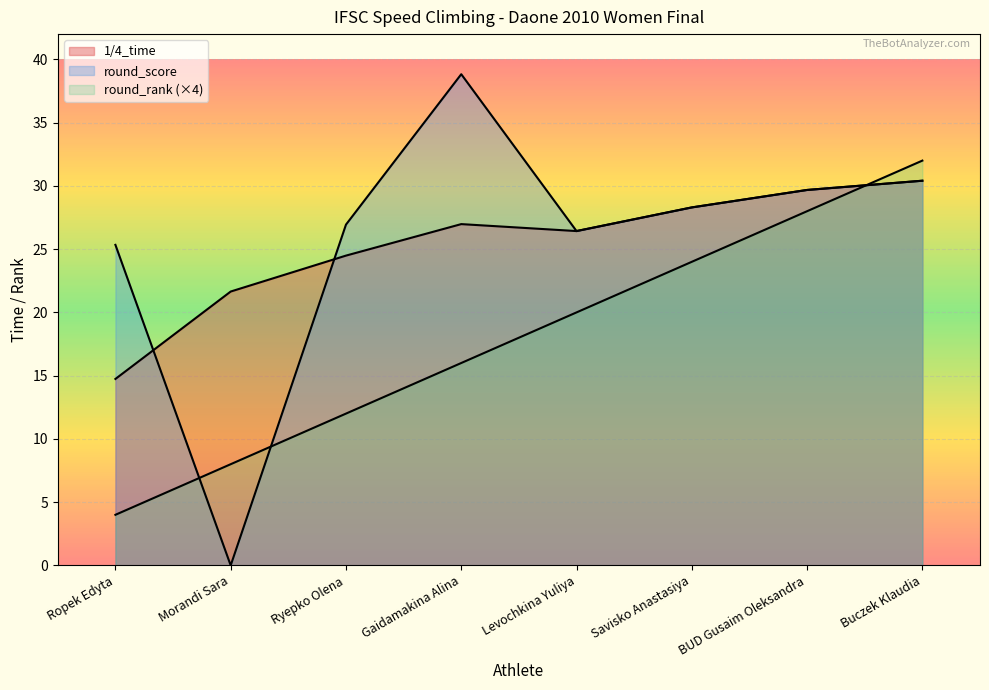

What is the sum of all 1/4_time values?

202.7